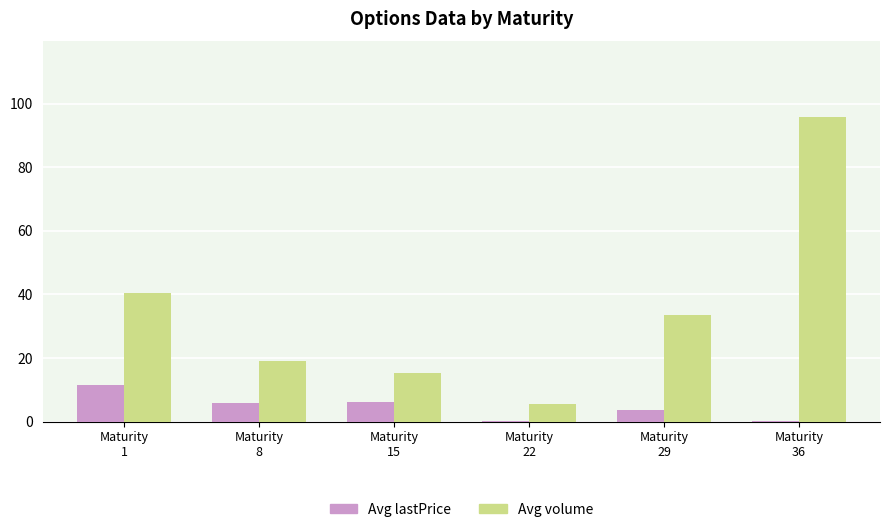

Where does the Avg lastPrice series first go above 5?

Maturity
1